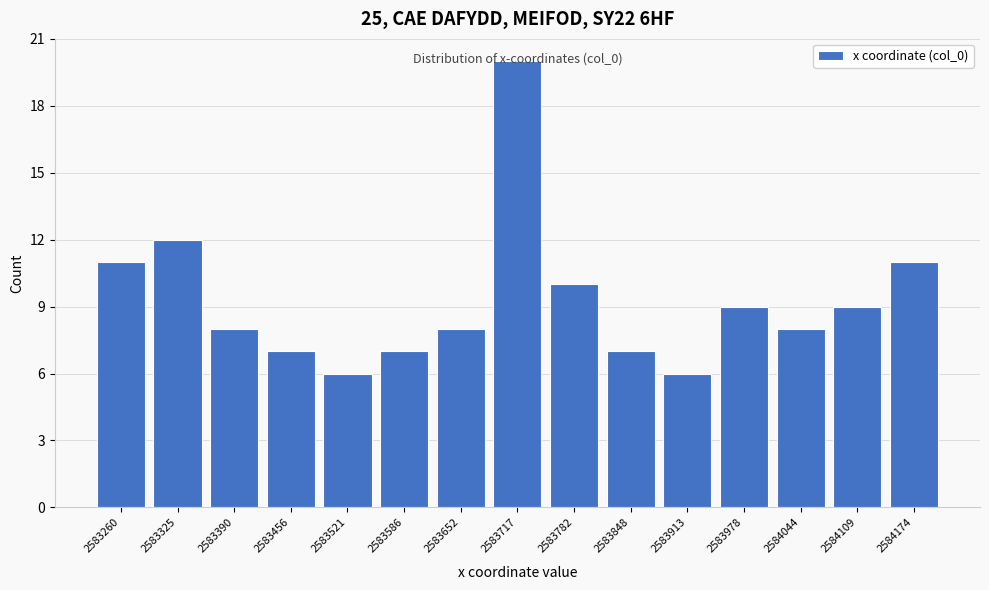

Which category has the highest value across all series?

2583717